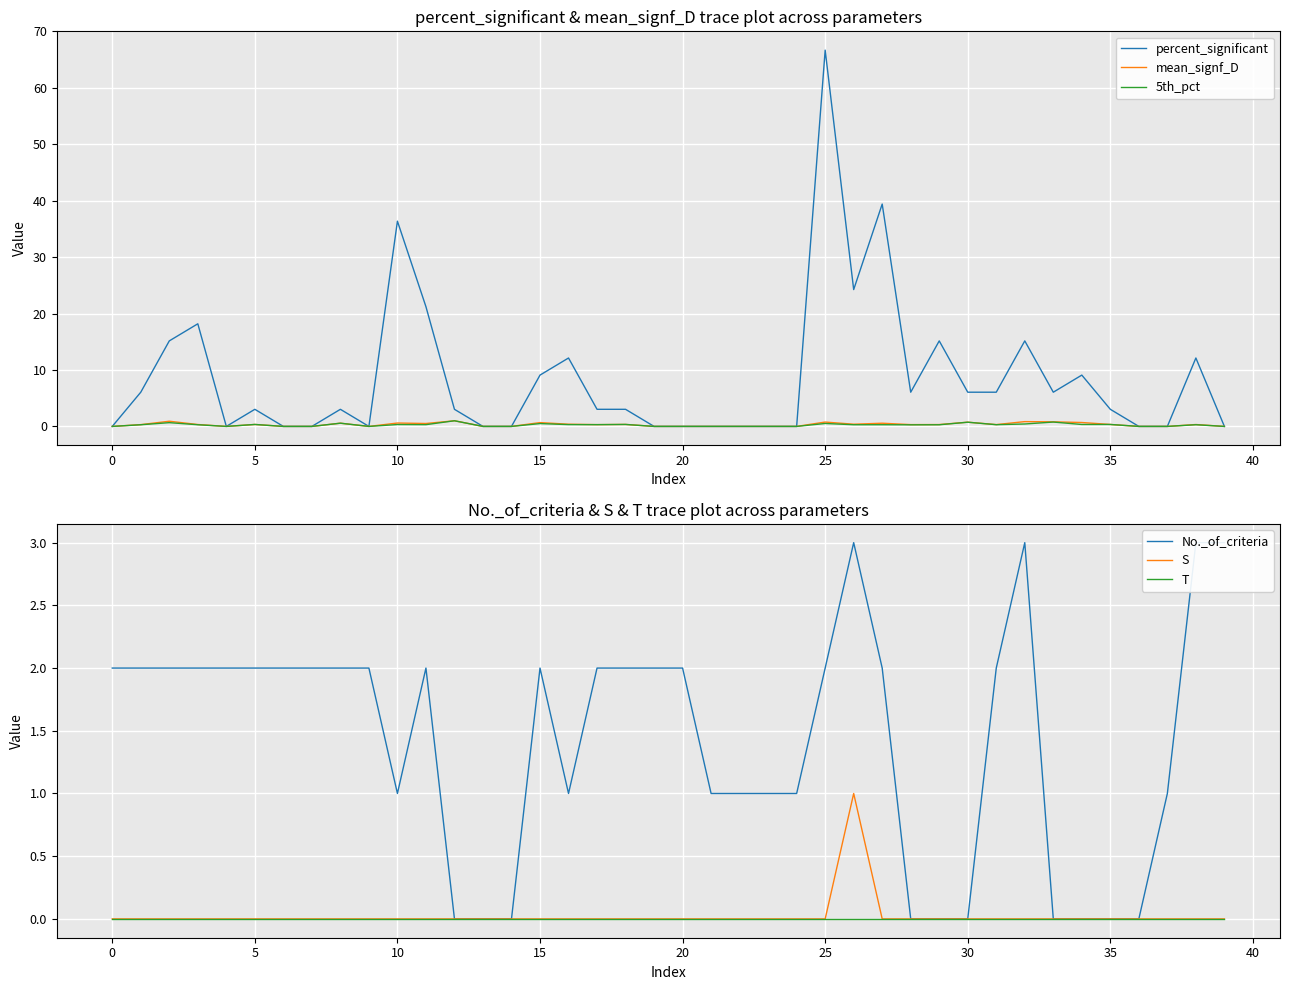

What is the total value across all series at 27?

42.3